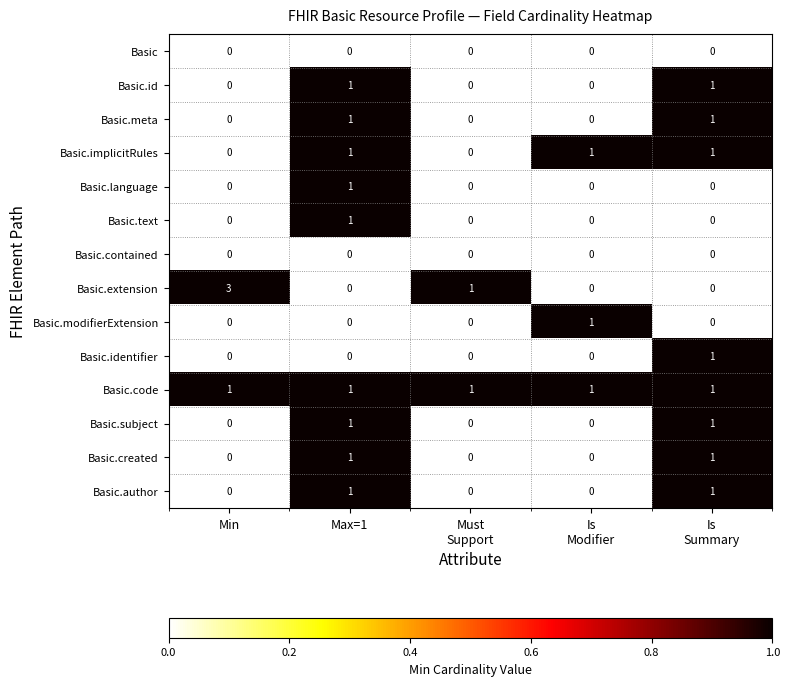

Count the Basic.text values in the range 0 to 1.

5